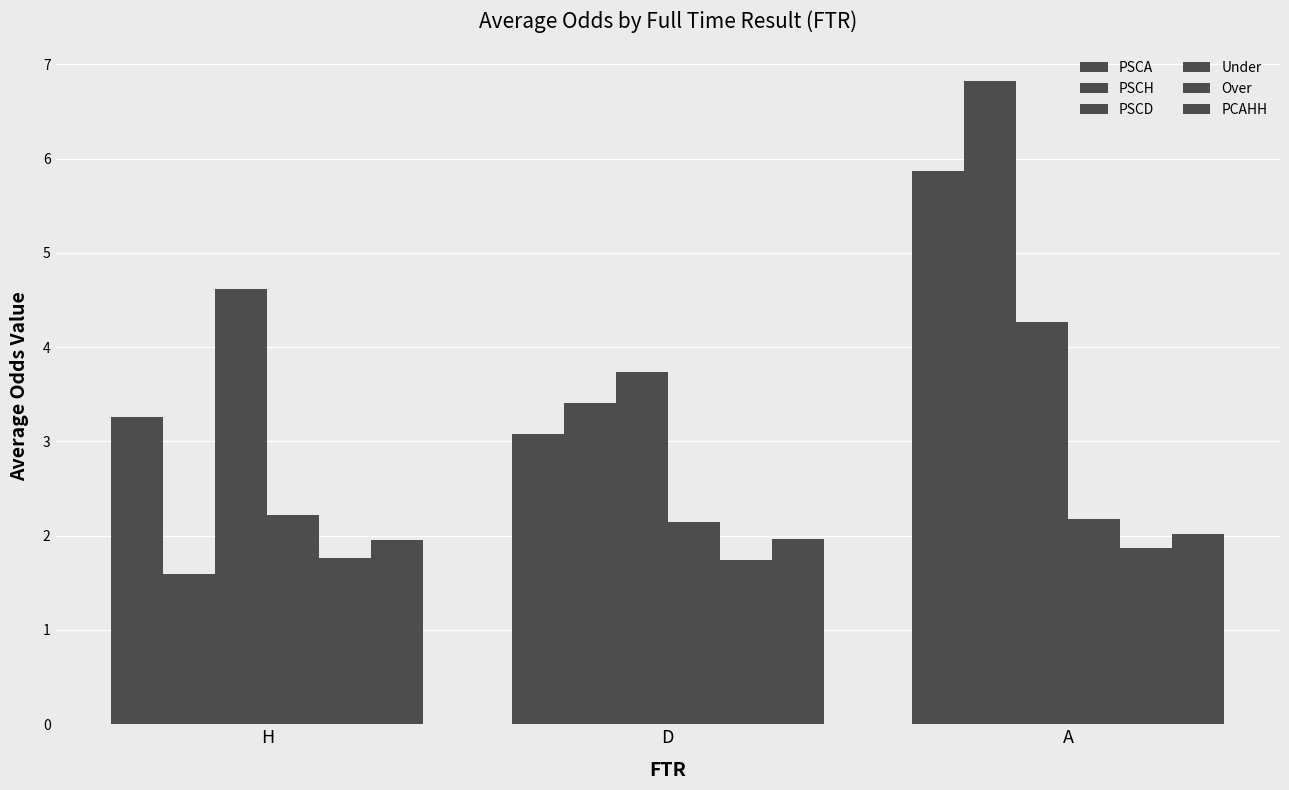

How many groups of bars are there?

3